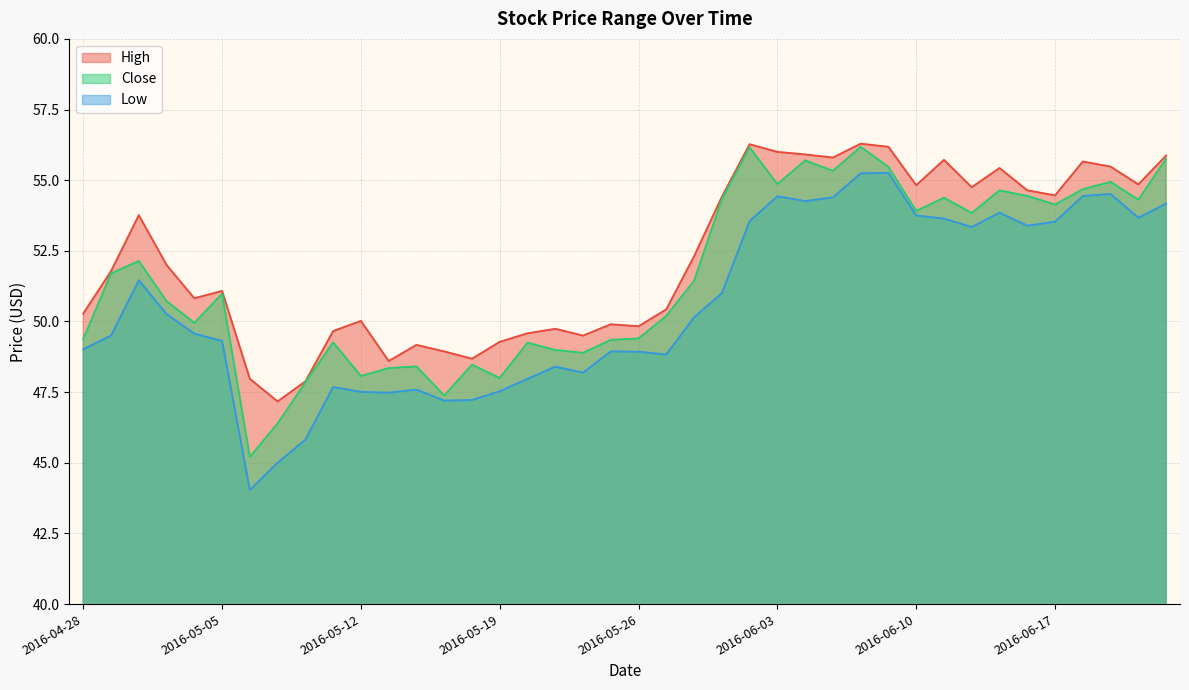

How many lines are shown in the chart?

3